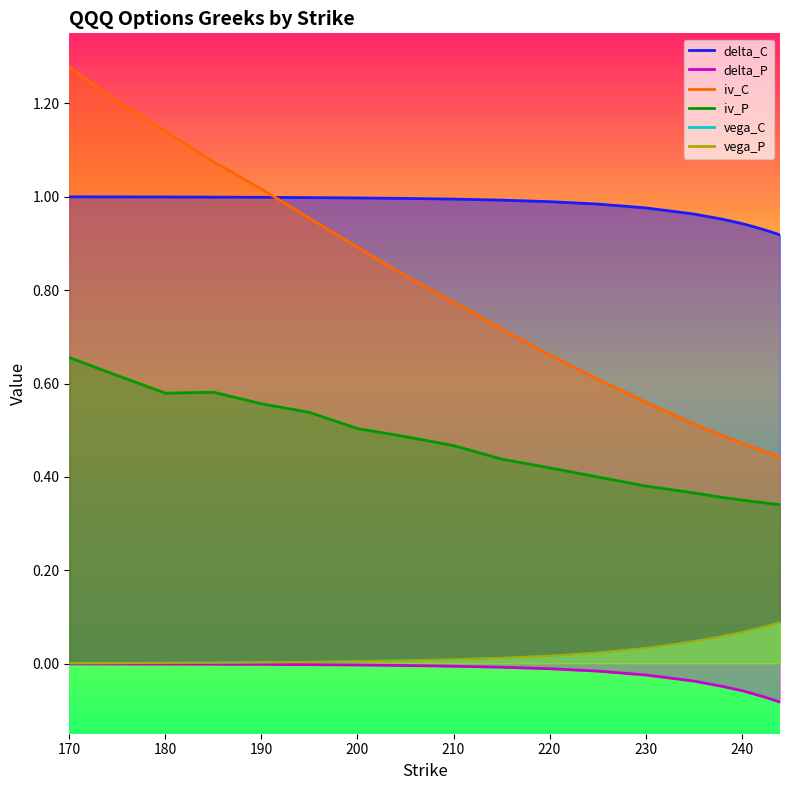

What are all the series names shown in the legend?

delta_C, delta_P, iv_C, iv_P, vega_C, vega_P